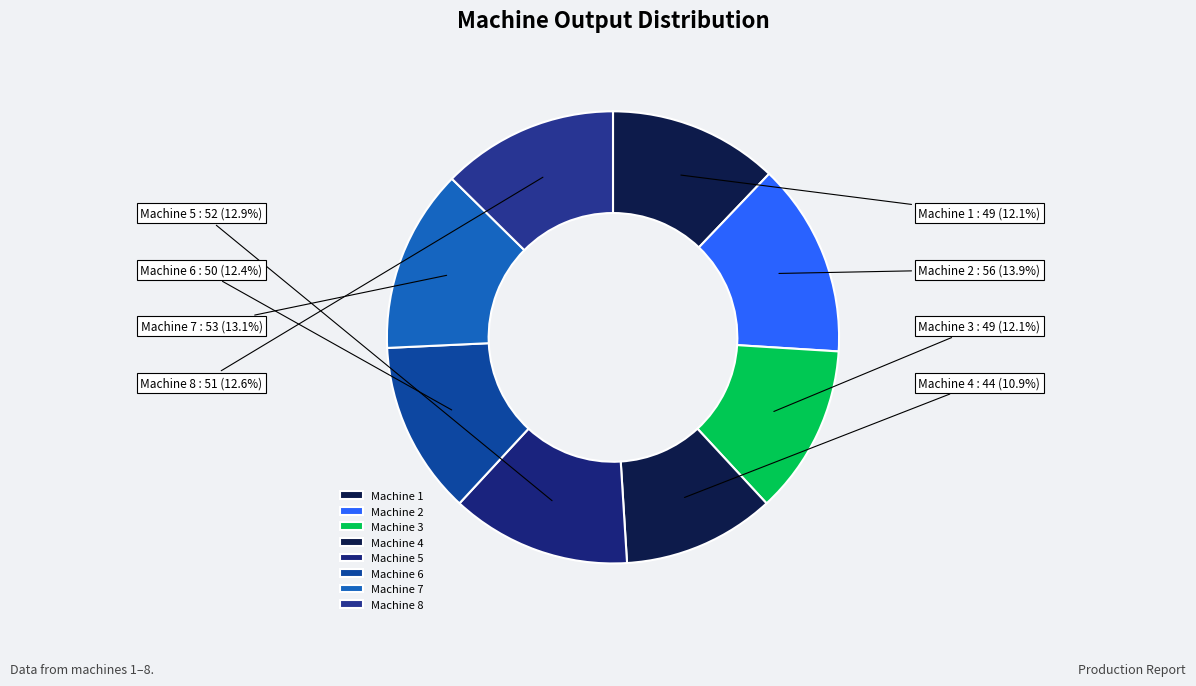

To the nearest percent, what is the difference between the largest and smallest slice percentages?

3%